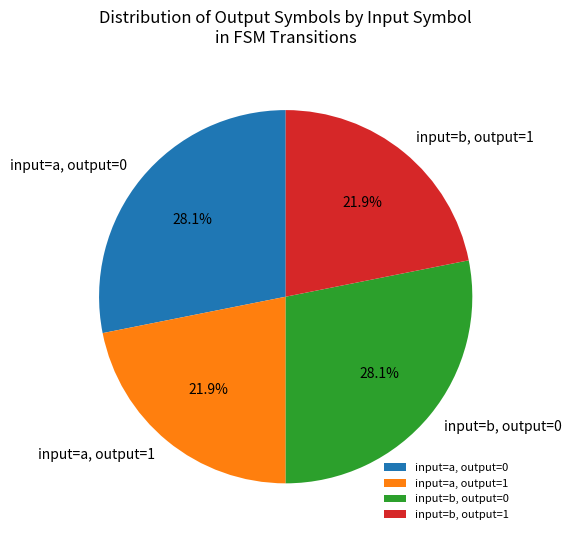

How many segments does this pie chart have?

4